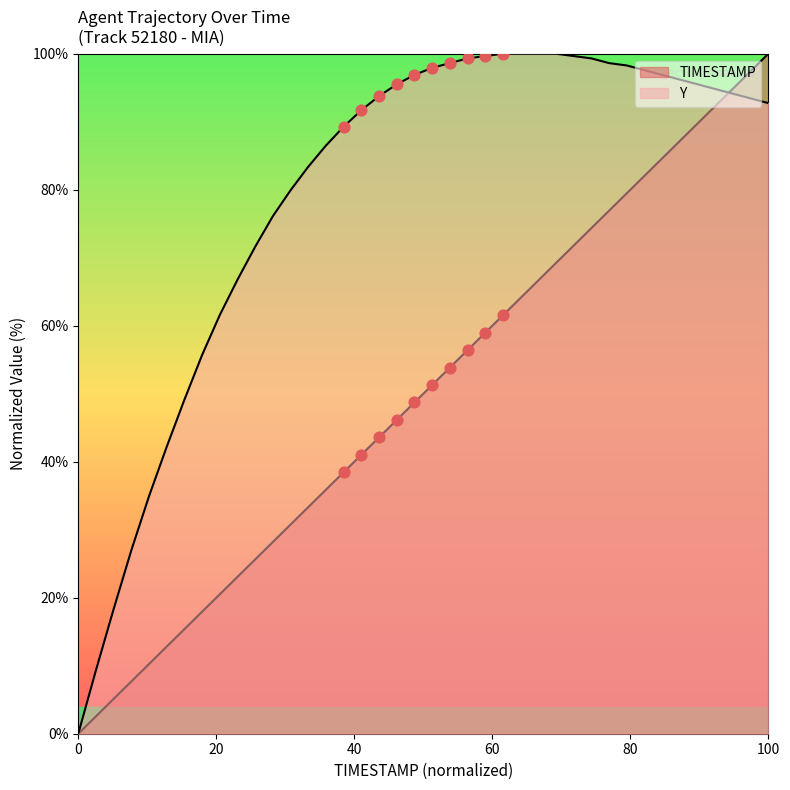

Which series contains the highest Y value?

TIMESTAMP